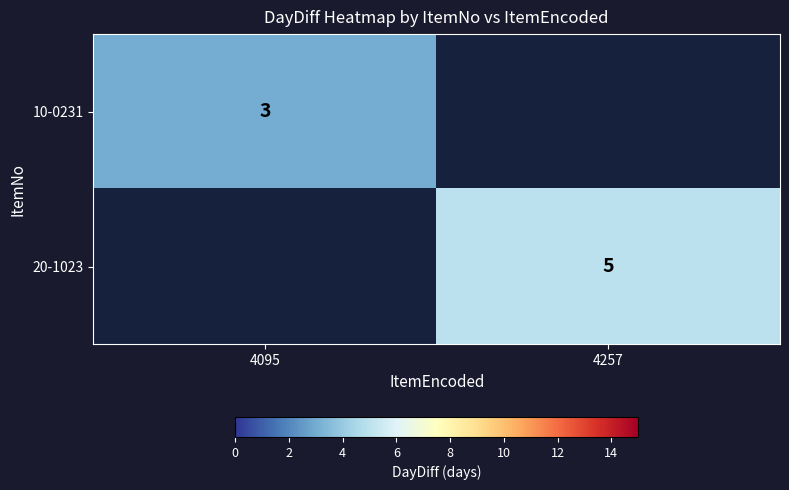

The 20-1023 series shows 9 at 4257. True or false?

False